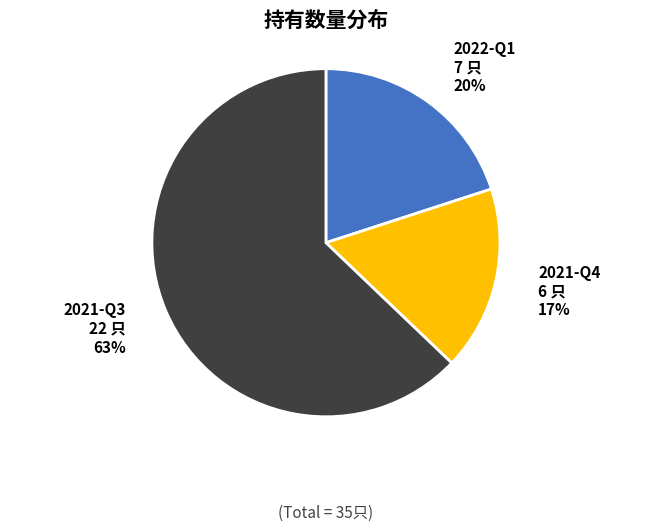

To the nearest percent, what portion does 2021-Q3 represent?

63%